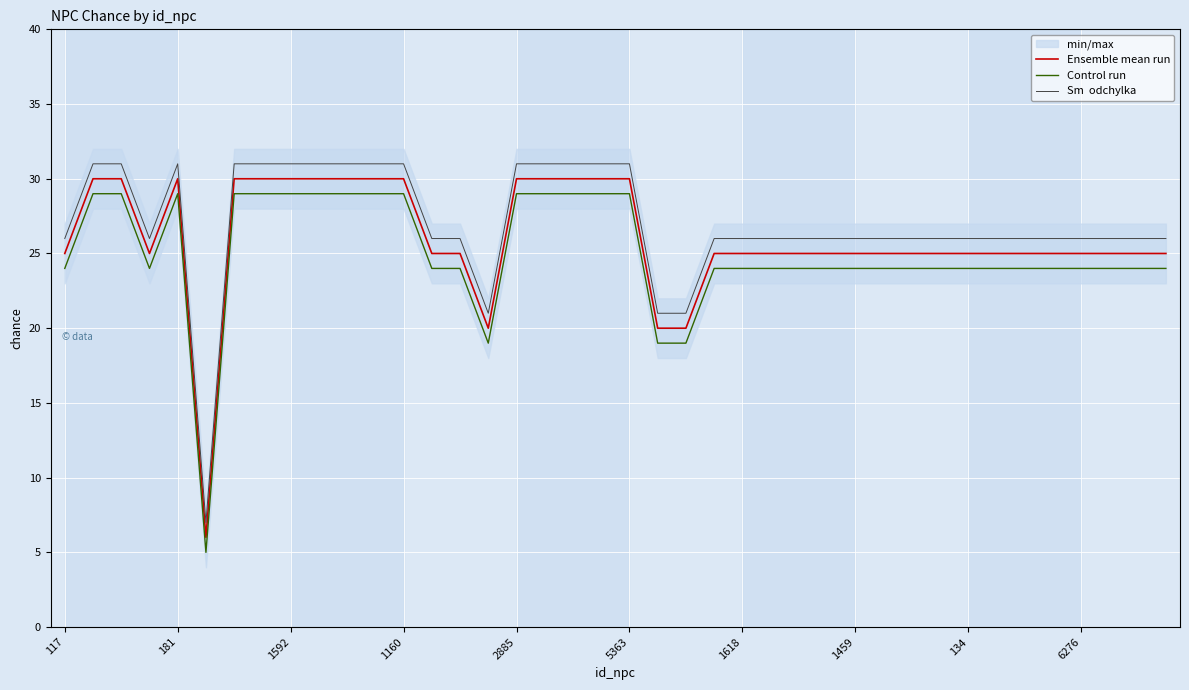

How many data points does each series have?

40